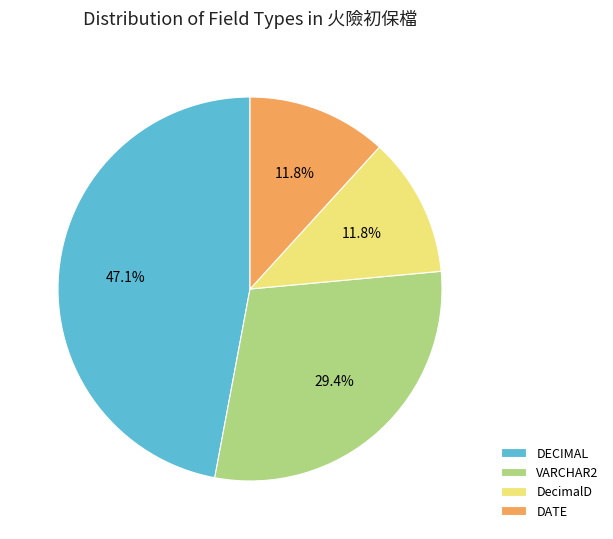

Which category has the biggest portion of the pie?

DECIMAL